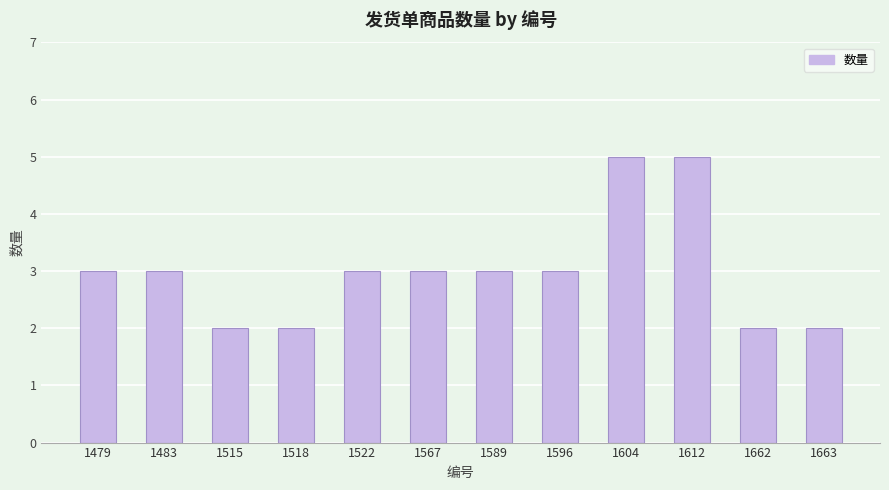

What is the difference between the maximum and minimum values?

3